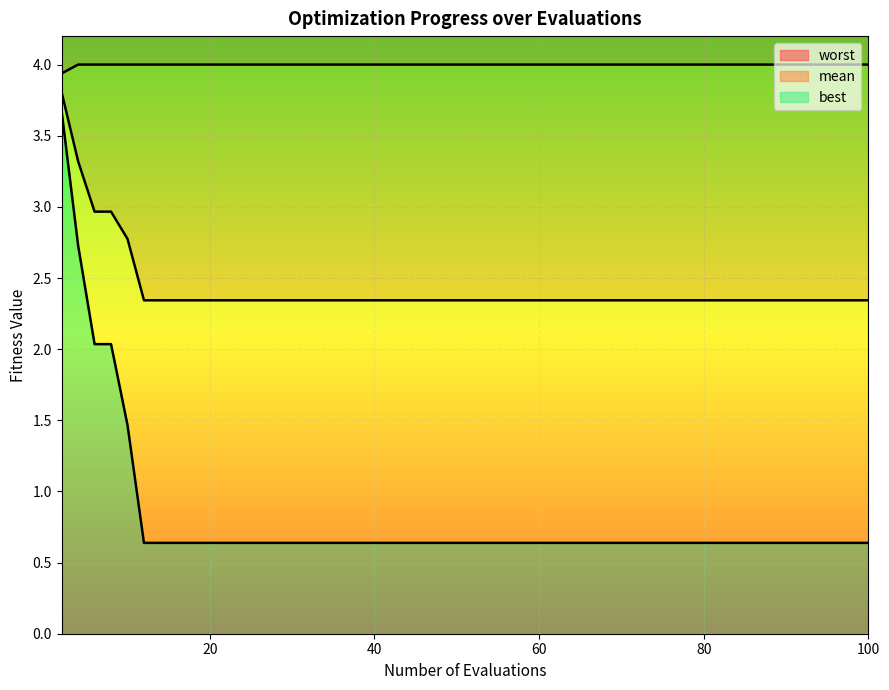

At how many categories does at least one series exceed 3?

15